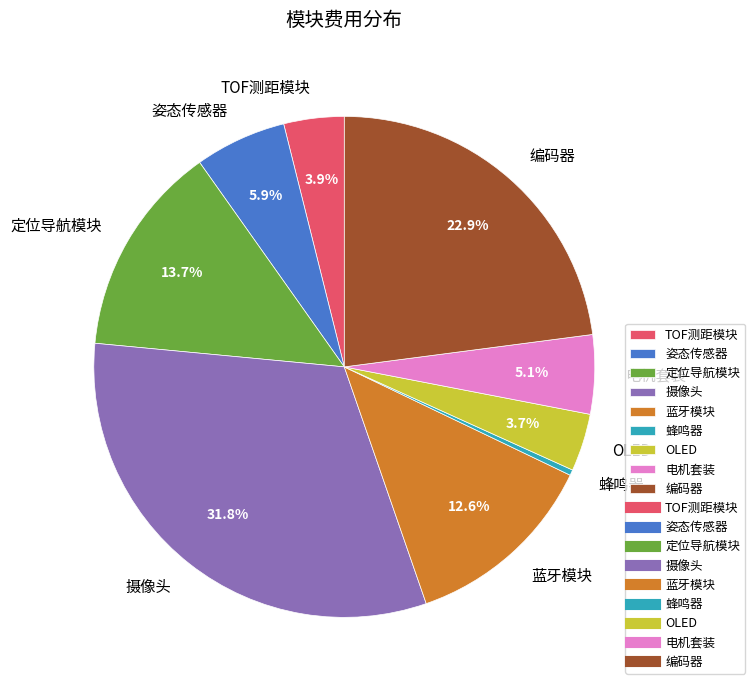

Which slice is the largest?

摄像头